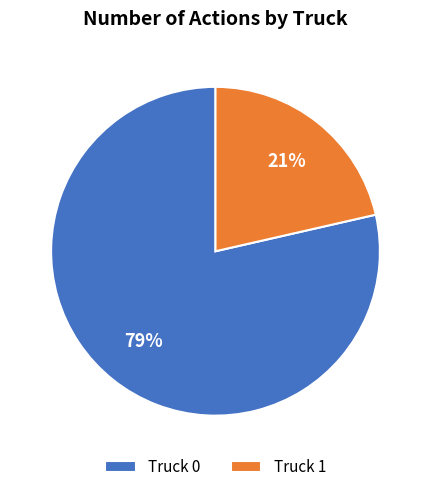

Which slice is the largest?

Truck 0